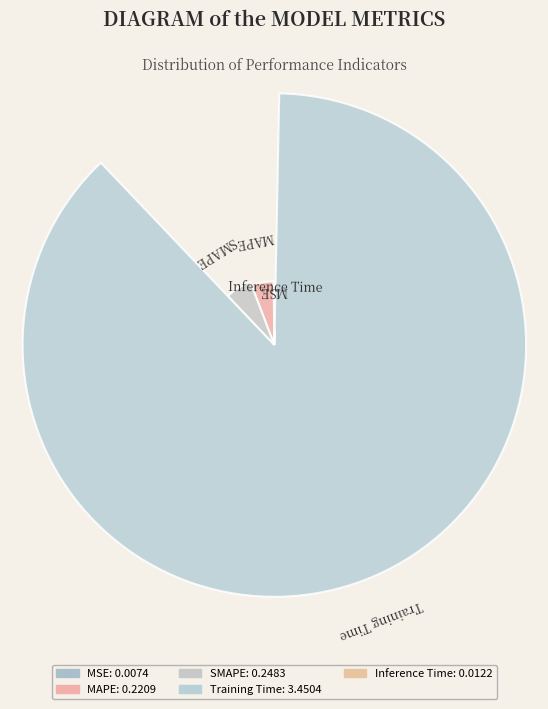

Between MAPE and MSE, which is larger?

MAPE